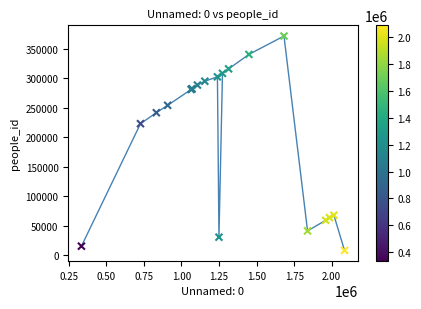

What Y value in the scatter plot is closest to 189749?

222915